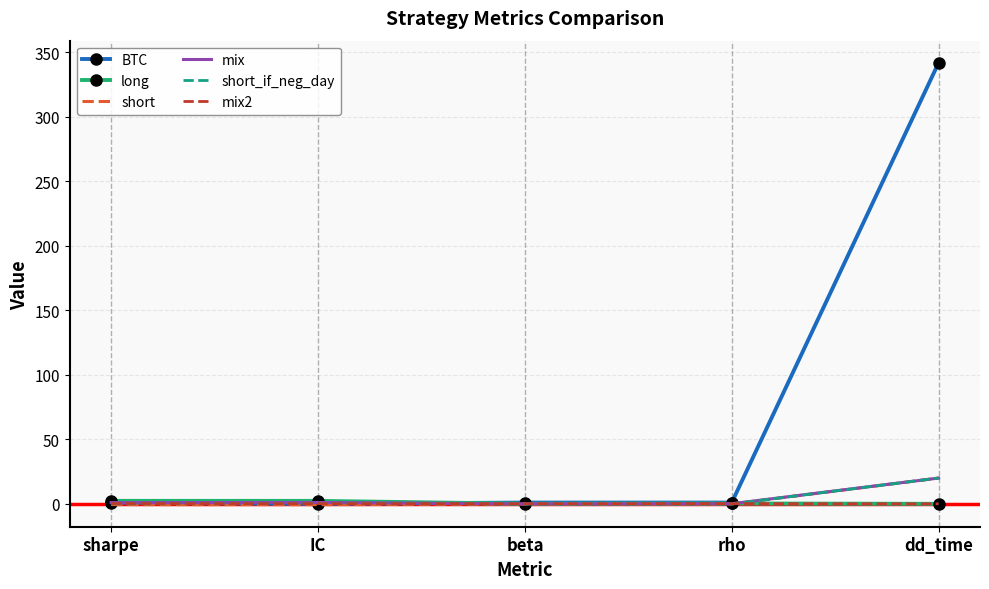

What are all the series names shown in the legend?

BTC, long, short, mix, short_if_neg_day, mix2